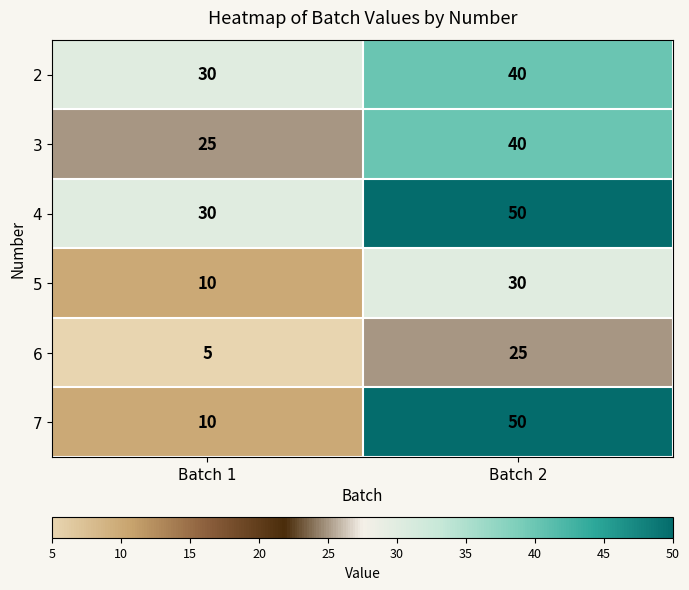

Which category has the lowest value in the 3 series?

Batch 1